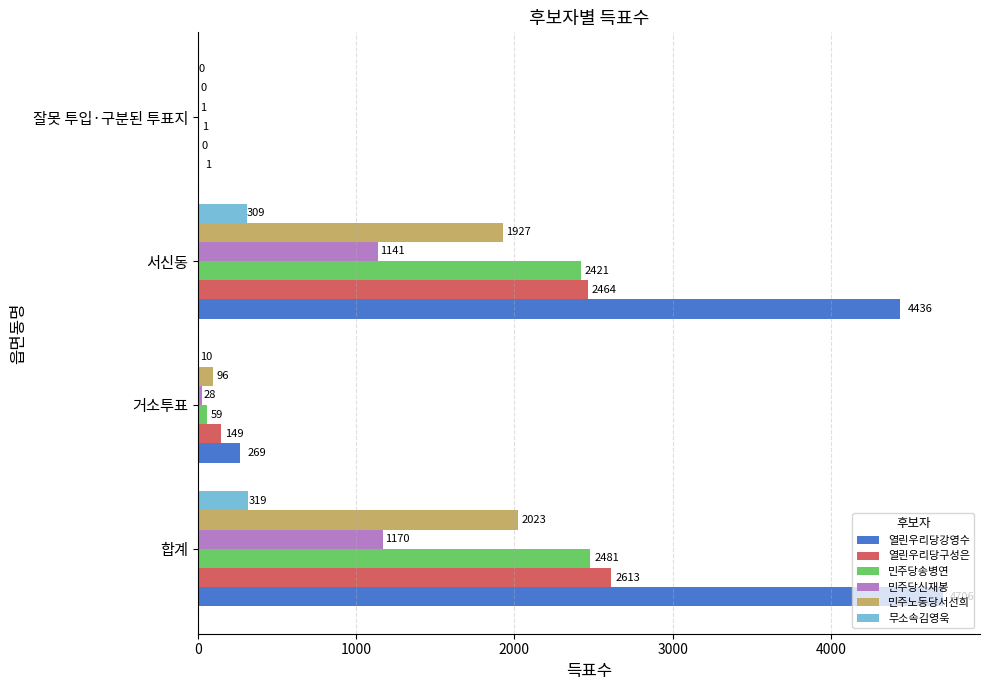

At which label does 열린우리당강영수 reach its peak?

합계